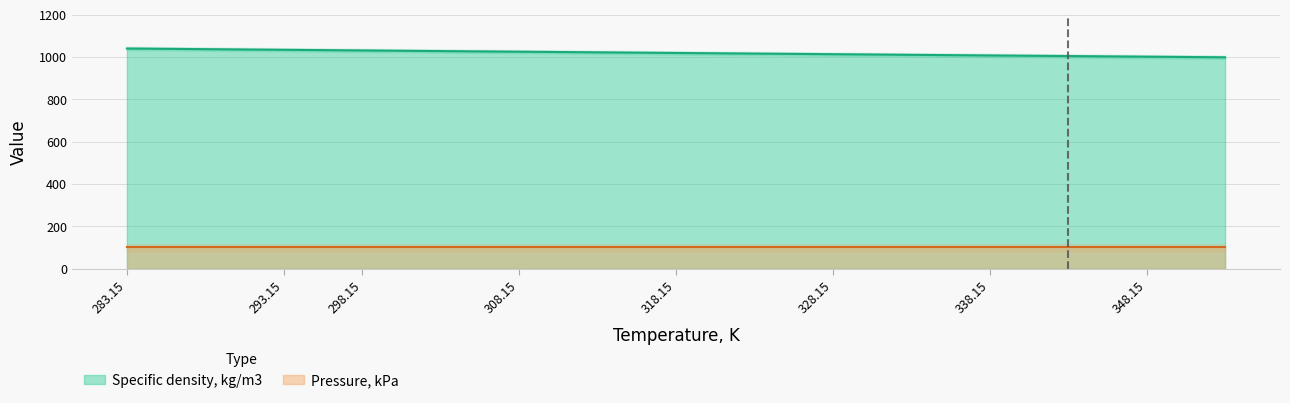

The value at 338.15 is 693.8. True or false?

False